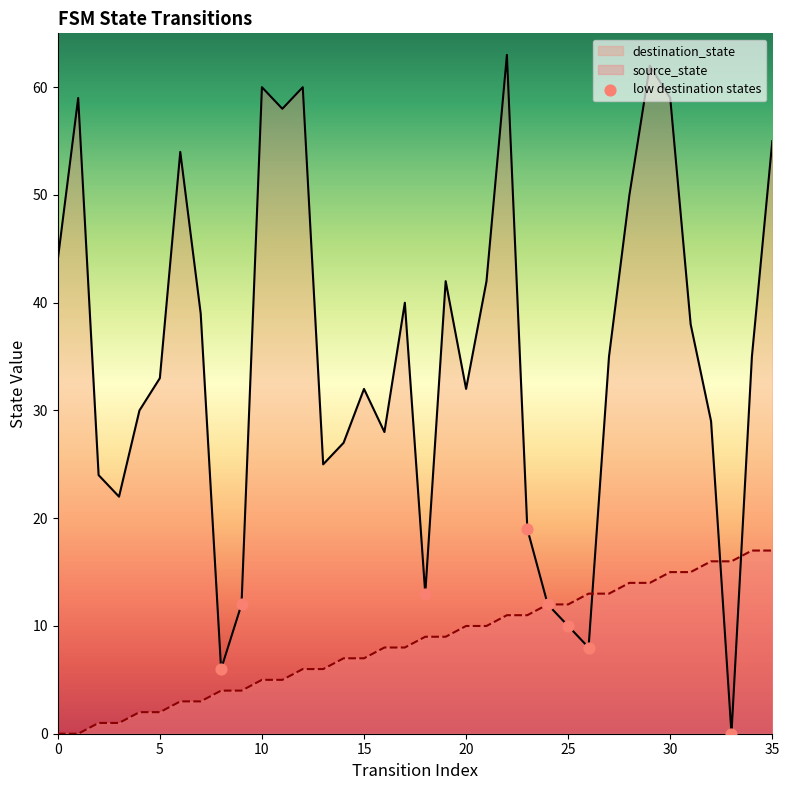

Which series has the widest spread of values?

destination_state